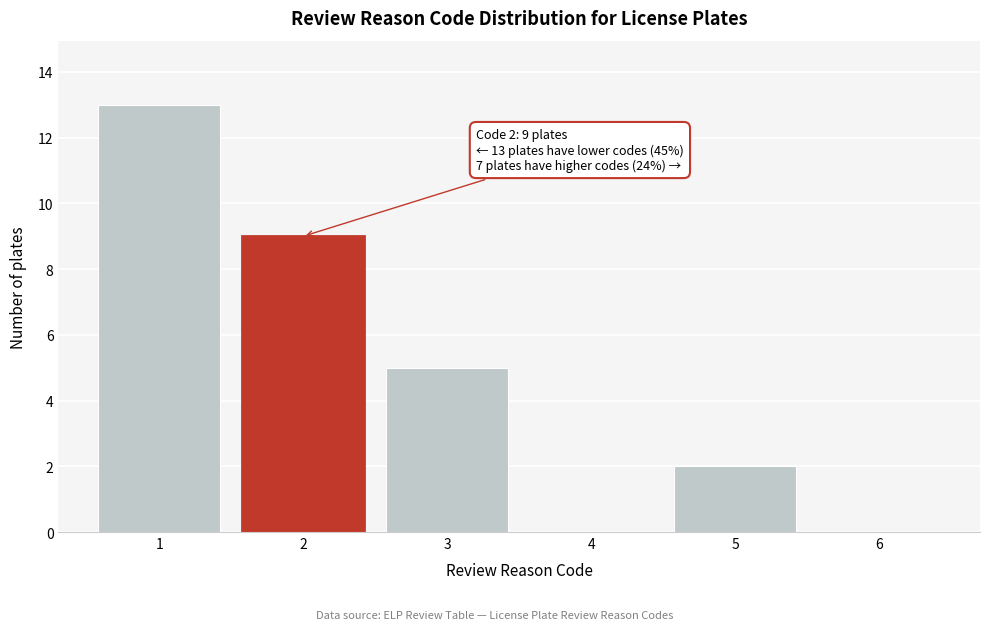

Reading right to left, transcribe all the data shown in this chart.

6=0	5=2	4=0	3=5	2=9	1=13